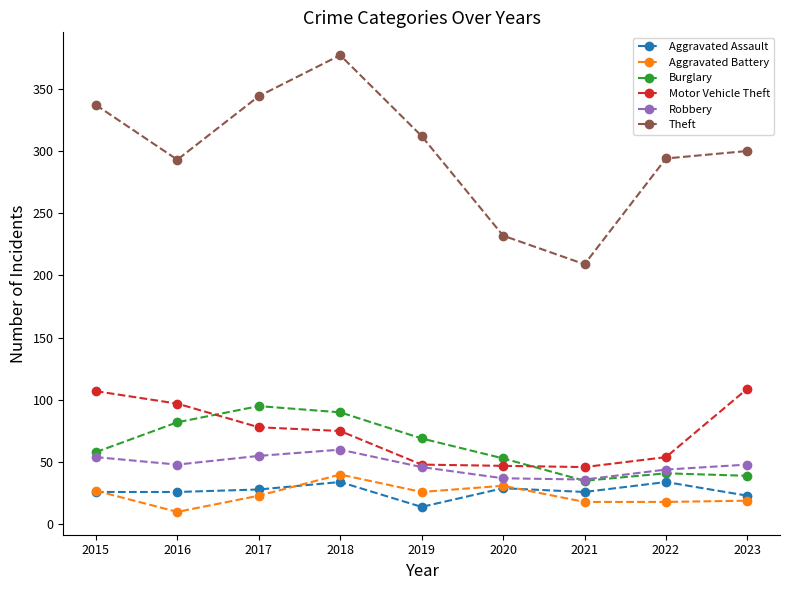

What is the lowest value of the Motor Vehicle Theft series?

46